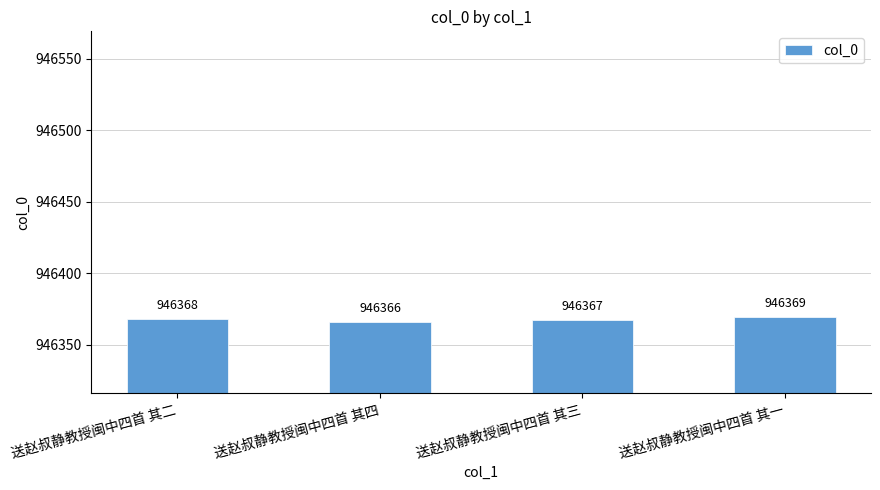

Reading left to right, extract all data points from this chart.

送赵叔静教授闽中四首 其二=946368	送赵叔静教授闽中四首 其四=946366	送赵叔静教授闽中四首 其三=946367	送赵叔静教授闽中四首 其一=946369